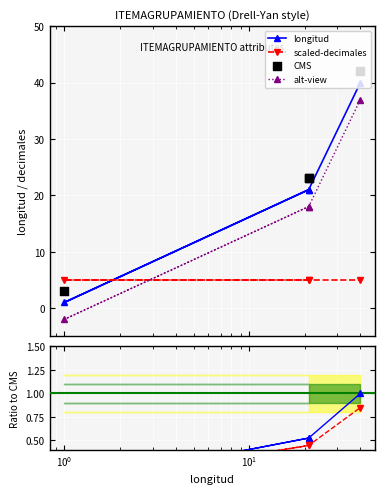

Is the value of alt-view at $\mathdefault{10^{0}}$ greater than the value of longitud at $\mathdefault{10^{-2}}$?

No